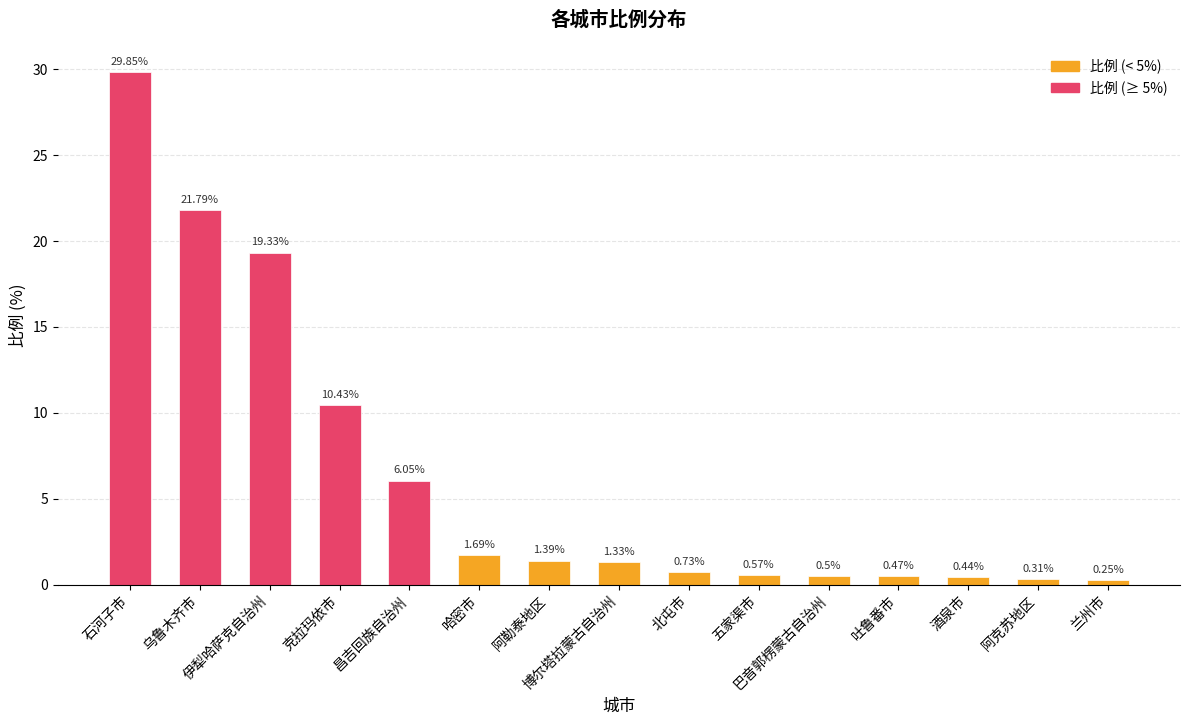

What is the sum of all values?

95.1